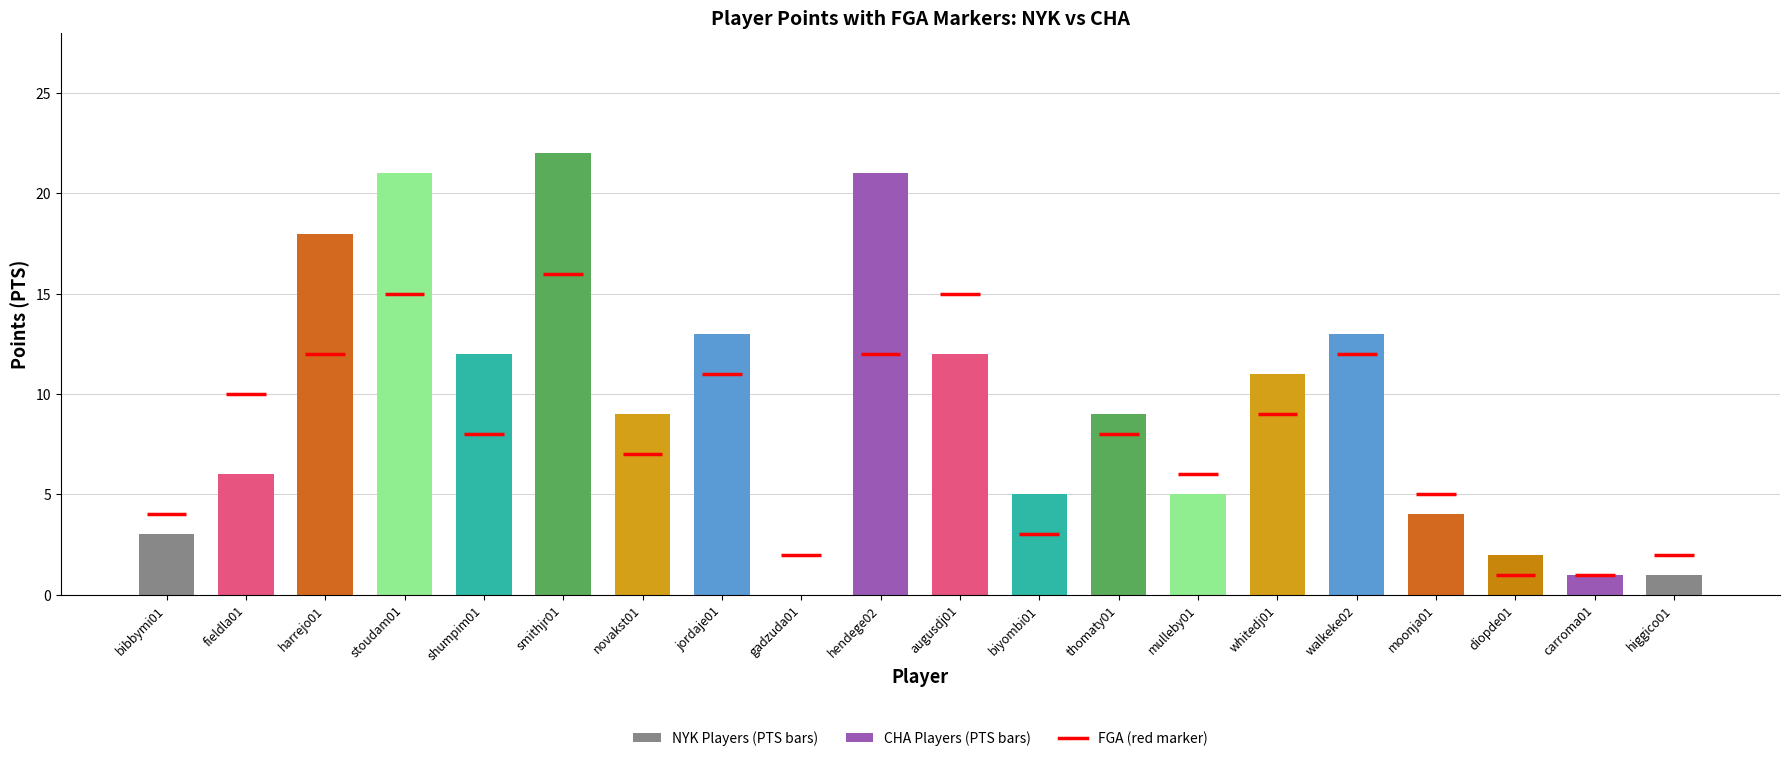

What is the difference between the PTS values at biyombi01 and augusdj01?

7.0